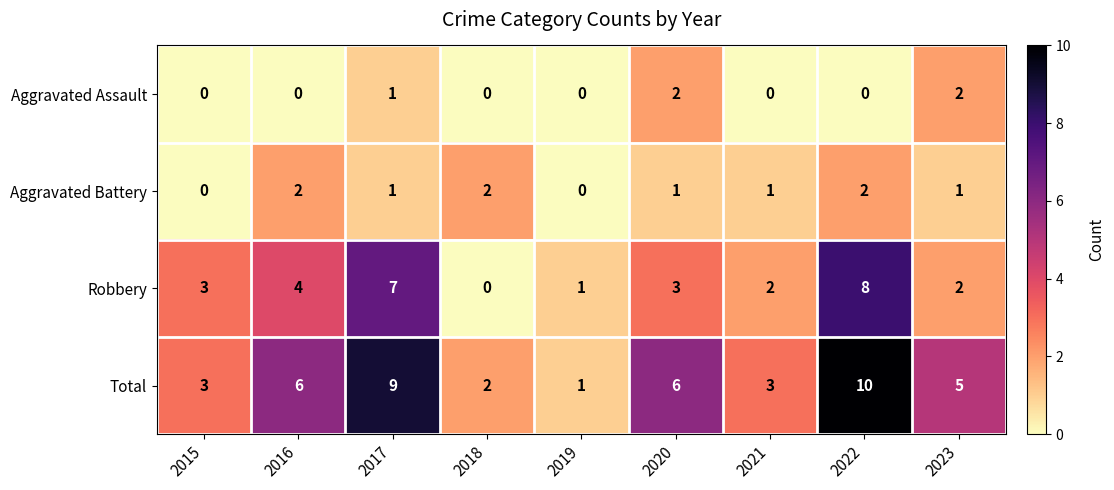

What is the difference between the highest and lowest values at 2020?

5